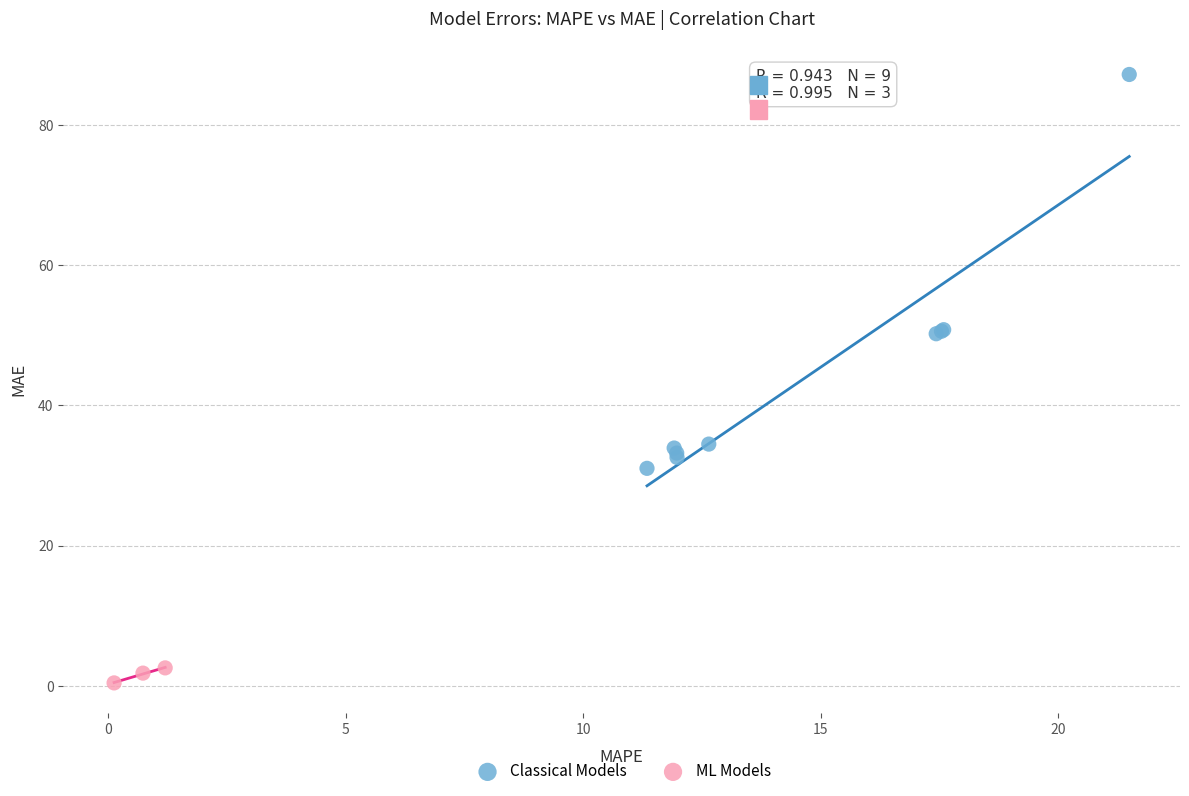

Which series contains the lowest Y value?

ML Models